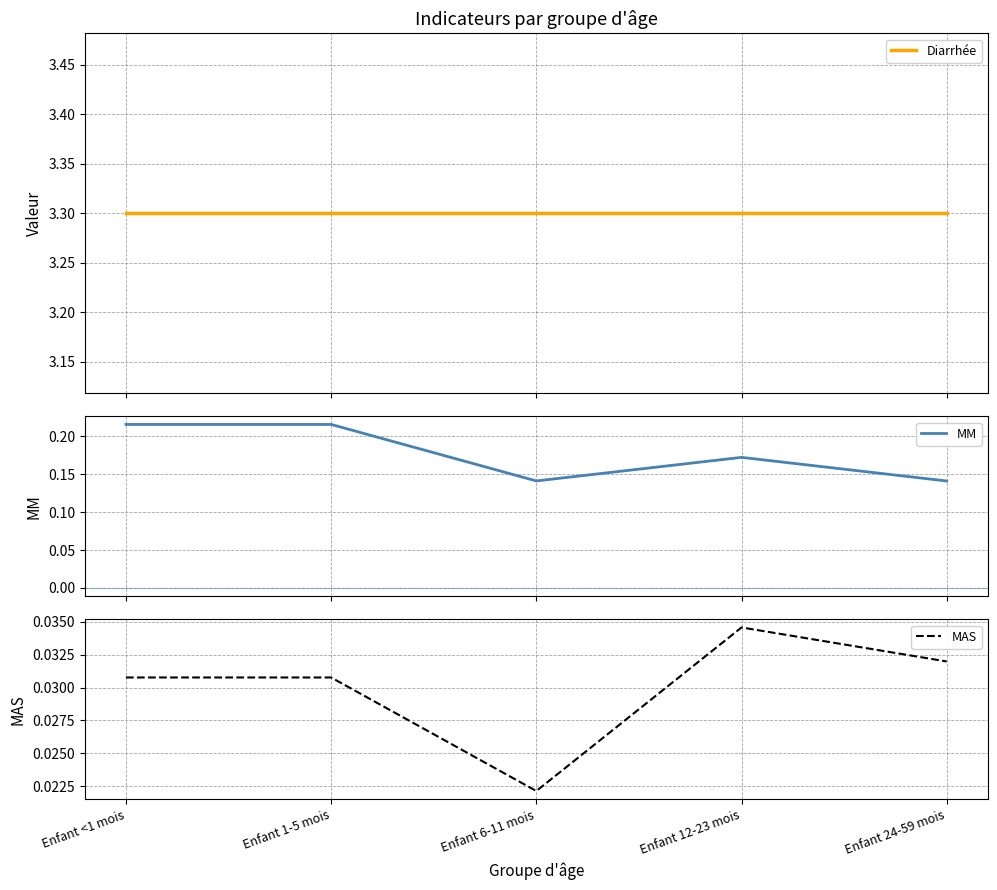

What is the average value of the MM series?

0.2